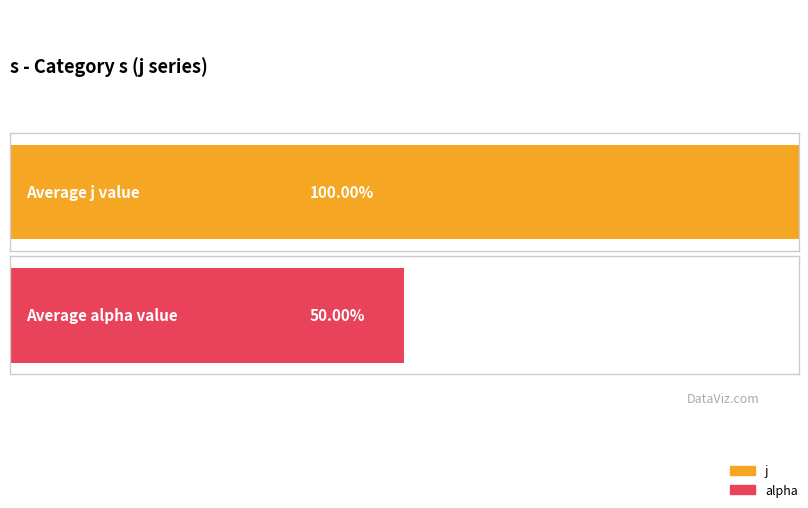

Which series has the largest total across all categories?

j